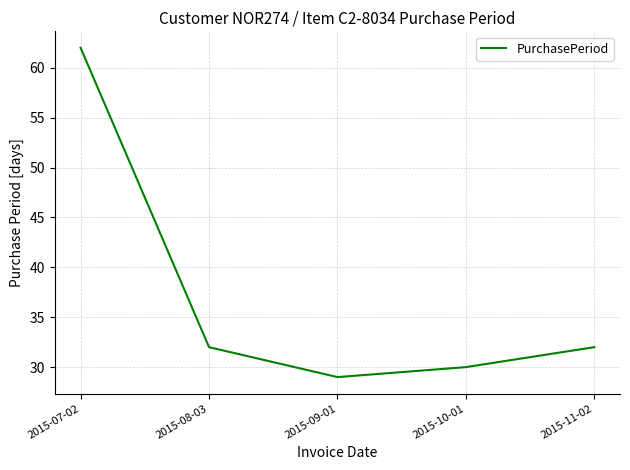

The chart shows a value of 32 at 2015-11-02. True or false?

True